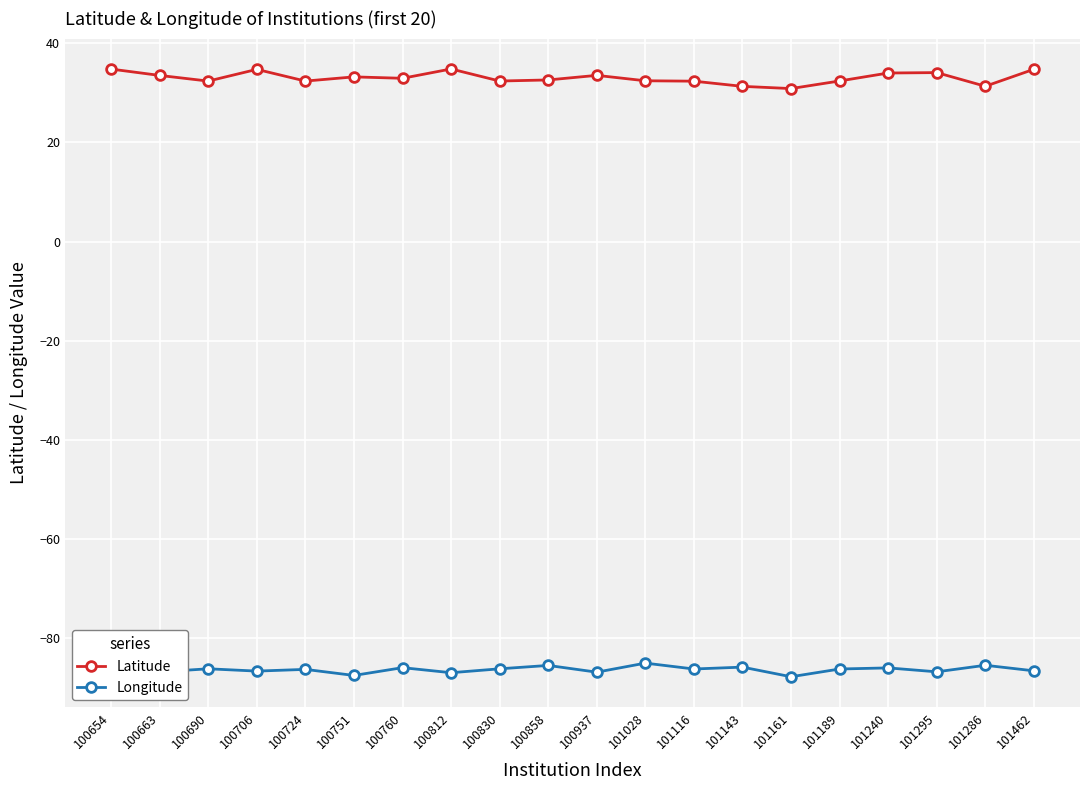

What is the difference between the highest and lowest values at 101028?

117.5